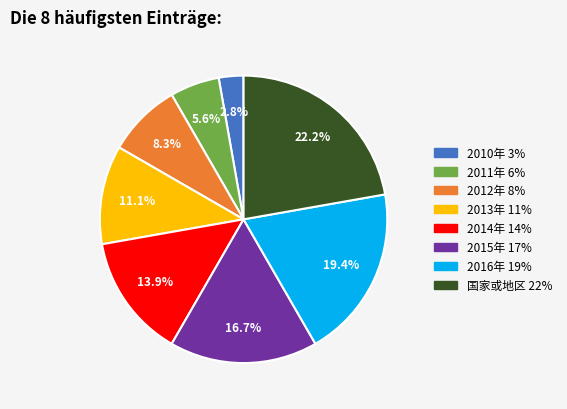

Is there a majority slice in this chart?

No